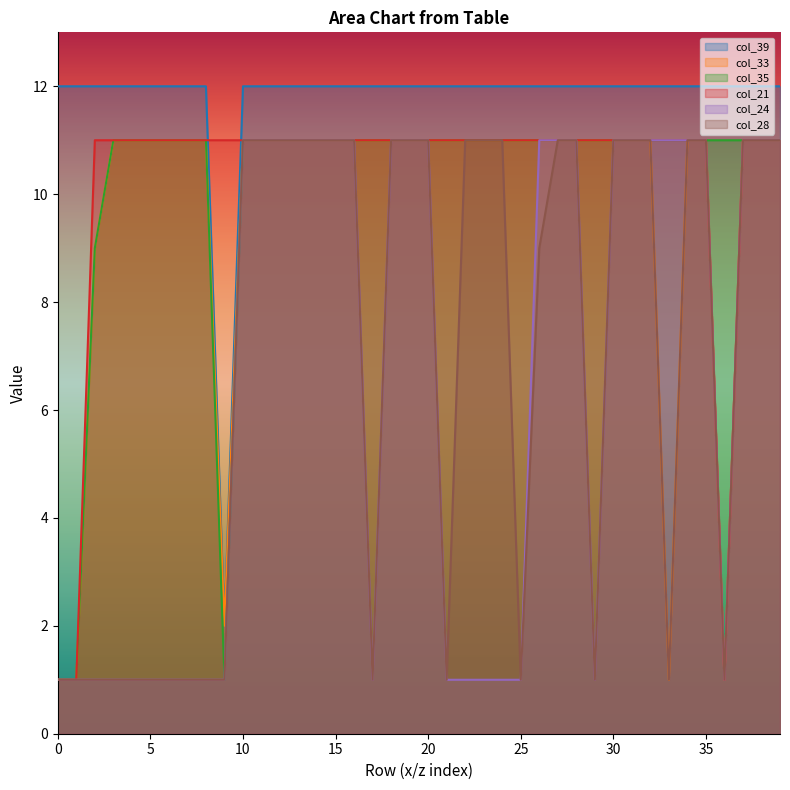

List the series in order of their peak value, lowest first.

col_33, col_35, col_21, col_24, col_28, col_39